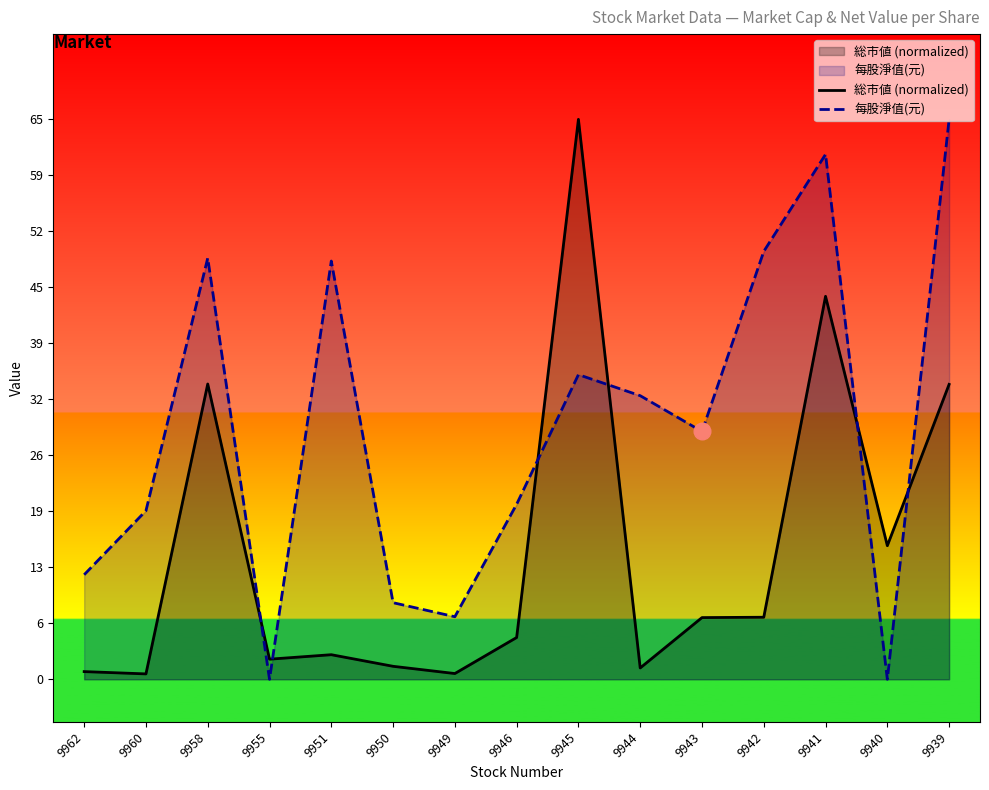

How many data points in 每股淨值(元) are above 29?

8